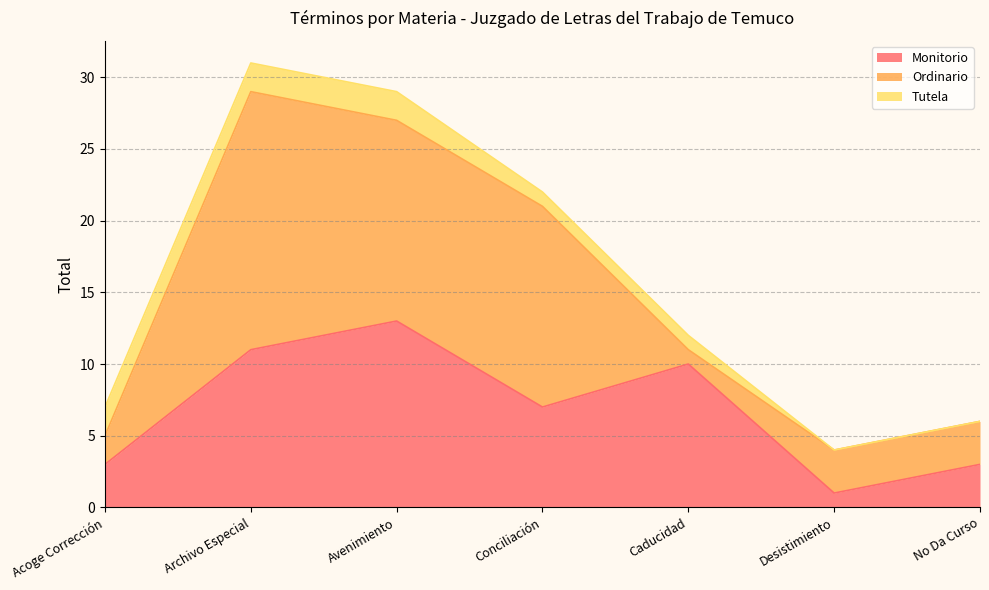

Is it true that Tutela equals 0 at No Da Curso?

True